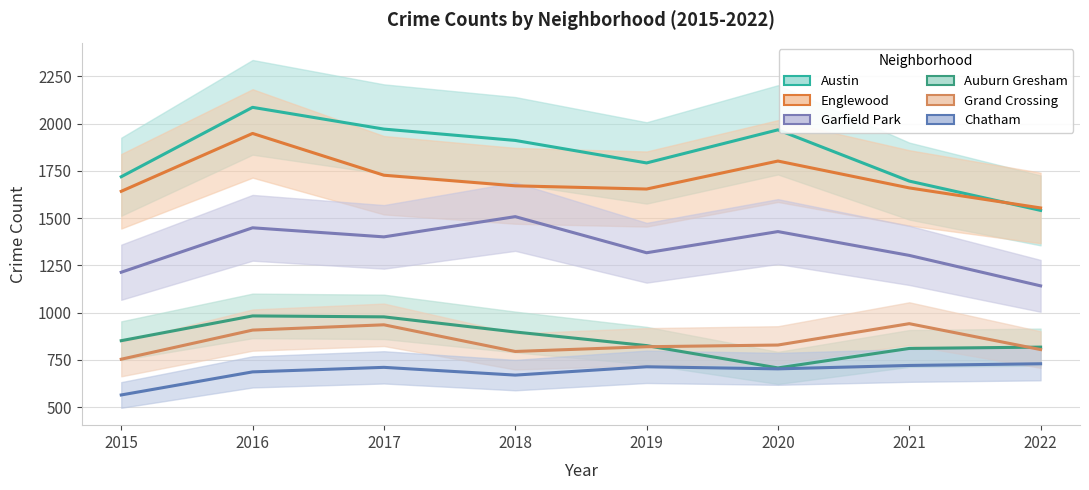

Rank the categories by Garfield Park value from highest to lowest.

2018, 2016, 2020, 2017, 2019, 2021, 2015, 2022